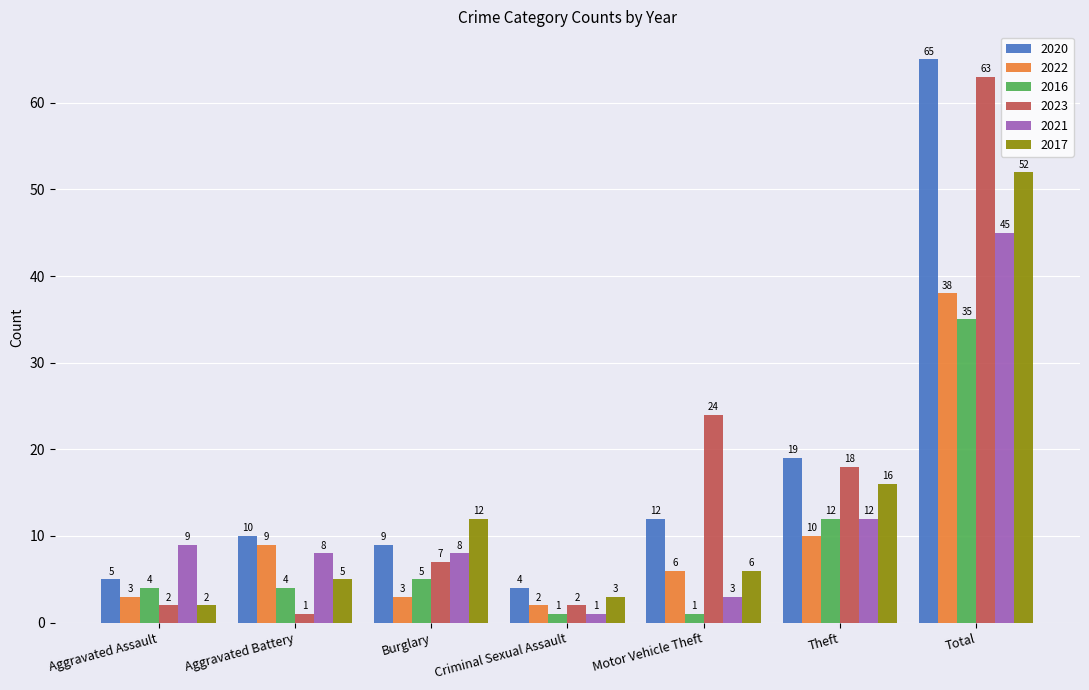

Reading right to left, list all the values displayed in this chart.

2020: Total=65	Theft=19	Motor Vehicle Theft=12	Criminal Sexual Assault=4	Burglary=9	Aggravated Battery=10	Aggravated Assault=5
2022: Total=38	Theft=10	Motor Vehicle Theft=6	Criminal Sexual Assault=2	Burglary=3	Aggravated Battery=9	Aggravated Assault=3
2016: Total=35	Theft=12	Motor Vehicle Theft=1	Criminal Sexual Assault=1	Burglary=5	Aggravated Battery=4	Aggravated Assault=4
2023: Total=63	Theft=18	Motor Vehicle Theft=24	Criminal Sexual Assault=2	Burglary=7	Aggravated Battery=1	Aggravated Assault=2
2021: Total=45	Theft=12	Motor Vehicle Theft=3	Criminal Sexual Assault=1	Burglary=8	Aggravated Battery=8	Aggravated Assault=9
2017: Total=52	Theft=16	Motor Vehicle Theft=6	Criminal Sexual Assault=3	Burglary=12	Aggravated Battery=5	Aggravated Assault=2